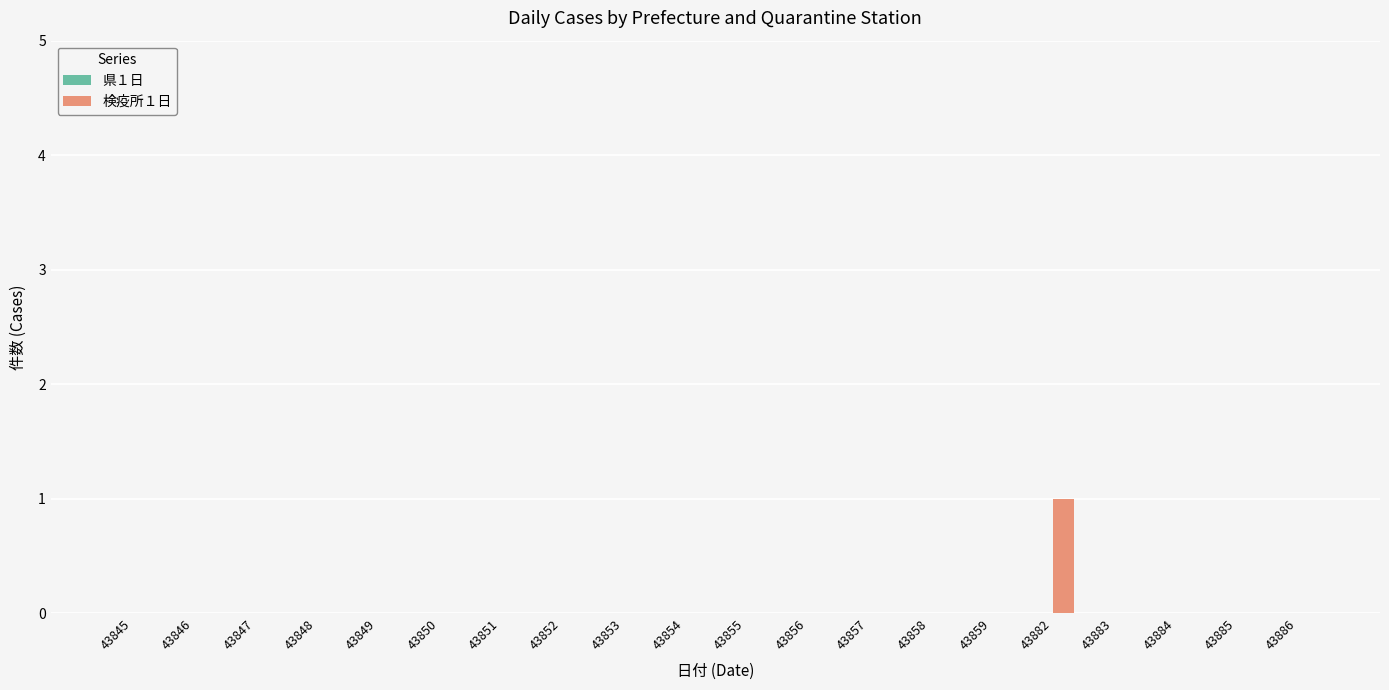

Is it true that the value at 43857 is 1?

False